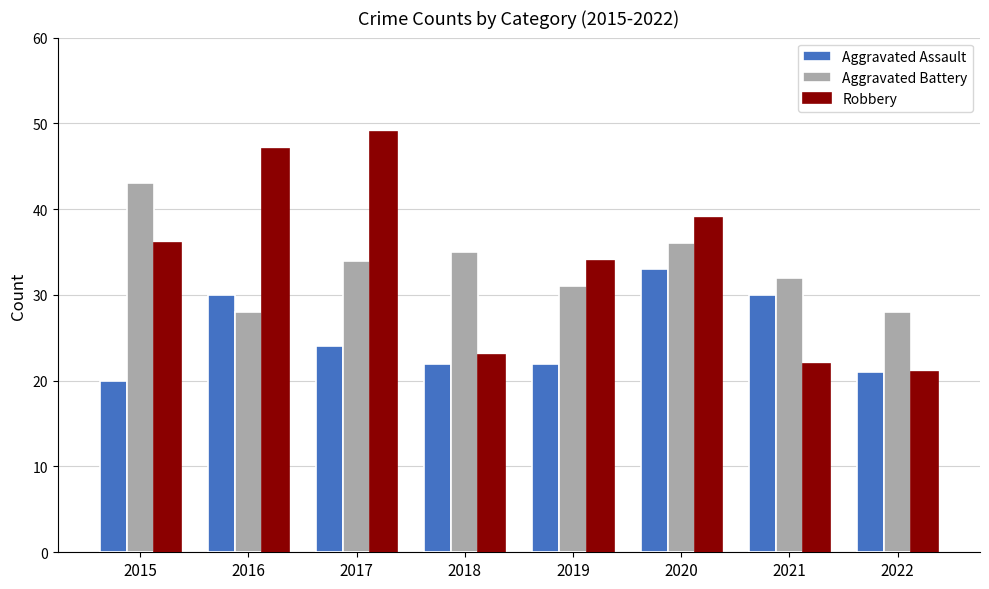

At how many categories does at least one series exceed 44?

2